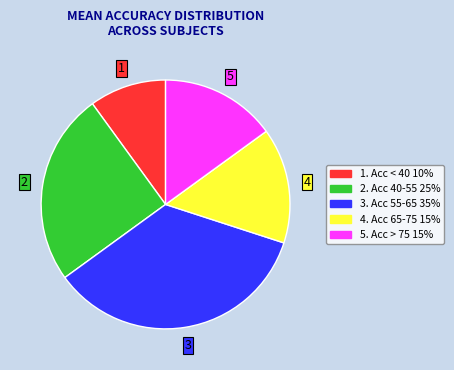

Is there any slice that represents more than half of the pie?

No